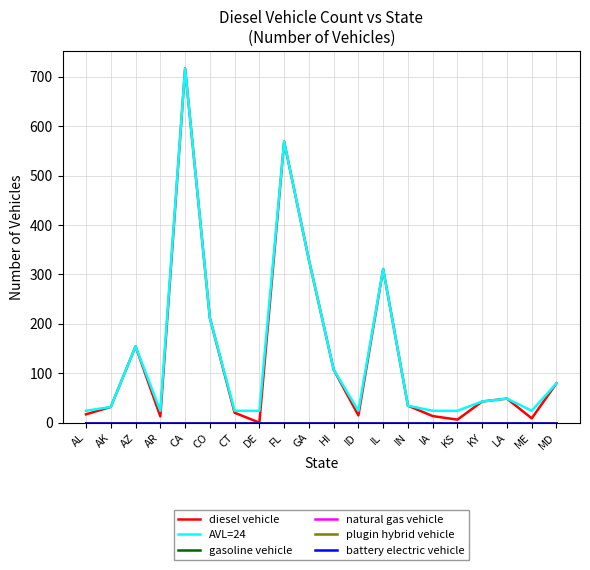

Is this an area chart (filled region under the line)?

No